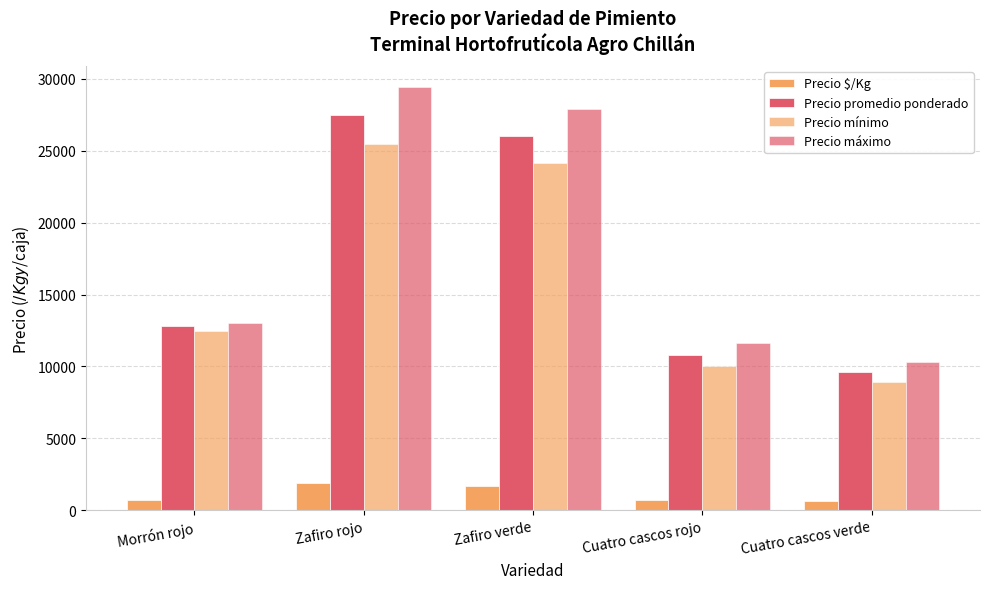

What is the difference between the highest and lowest values at Cuatro cascos rojo?

10984